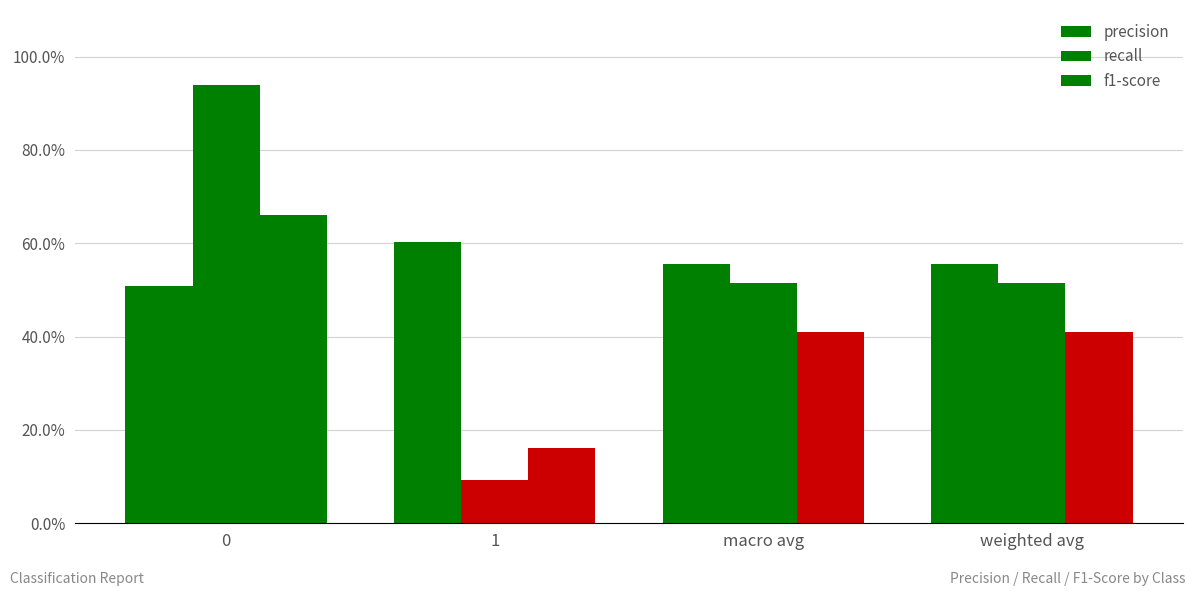

Are the bars horizontal?

No